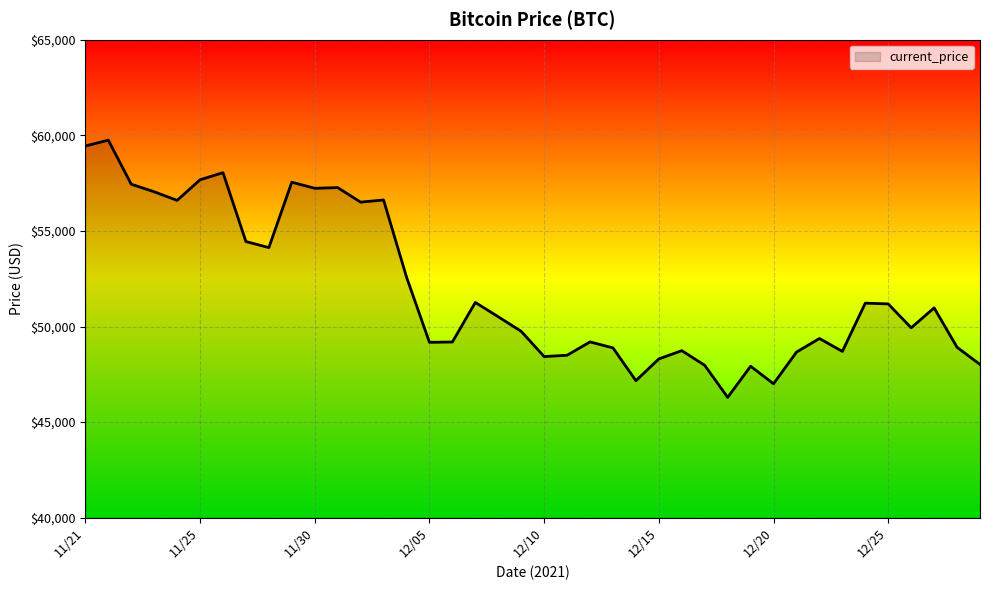

What is the average value?

51940